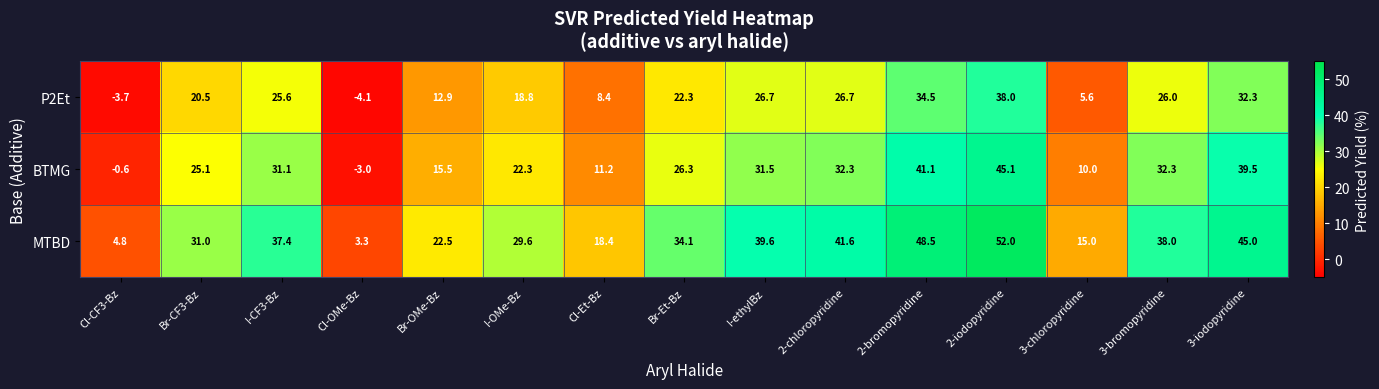

Which series has the largest total across all categories?

MTBD